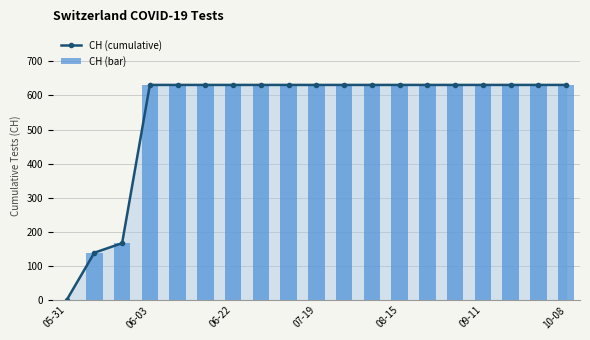

The value of CH (bar) at 8 is 631. True or false?

True